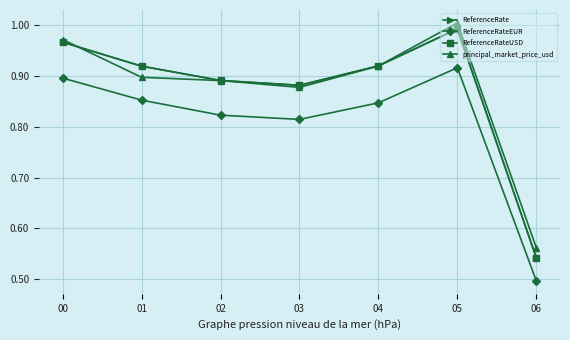

Does the chart have visible grid lines?

Yes